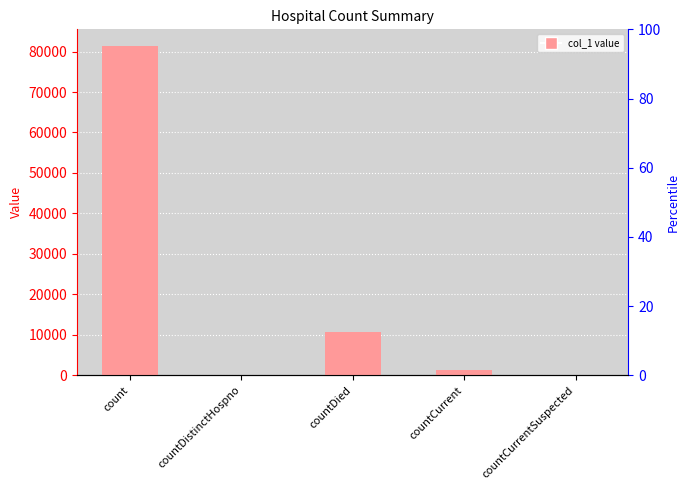

What is the sum of all values?

93410